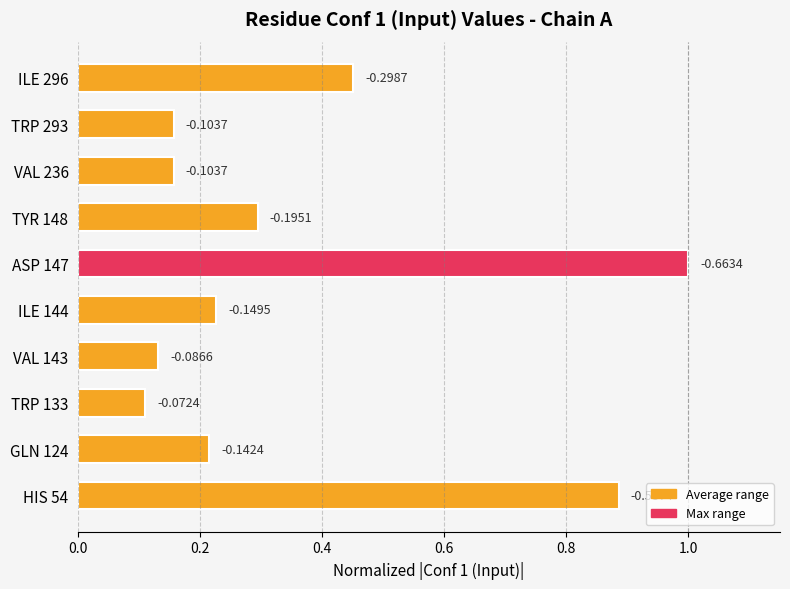

How many bars are there in total?

10